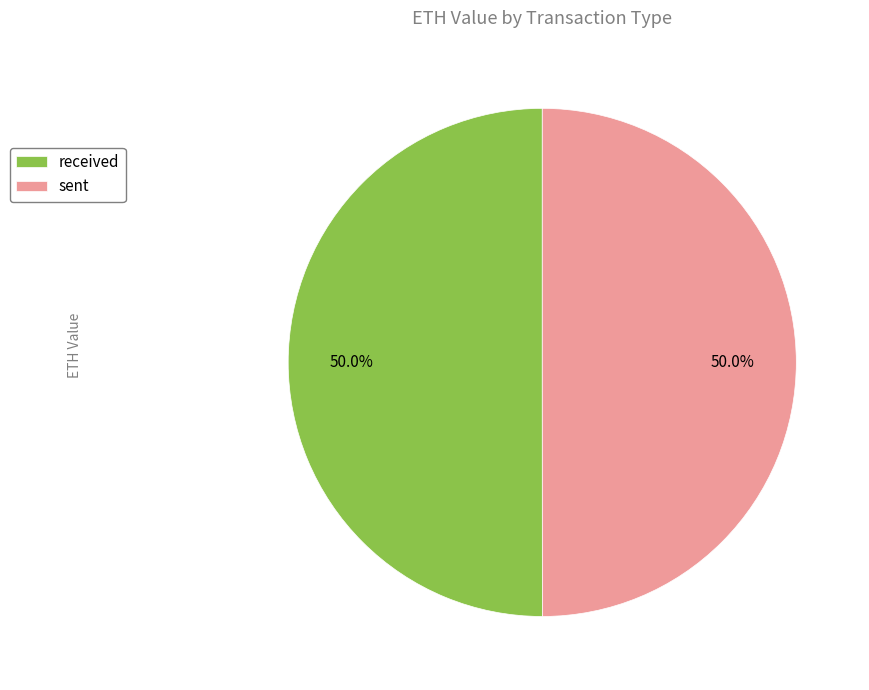

How many segments does this pie chart have?

2